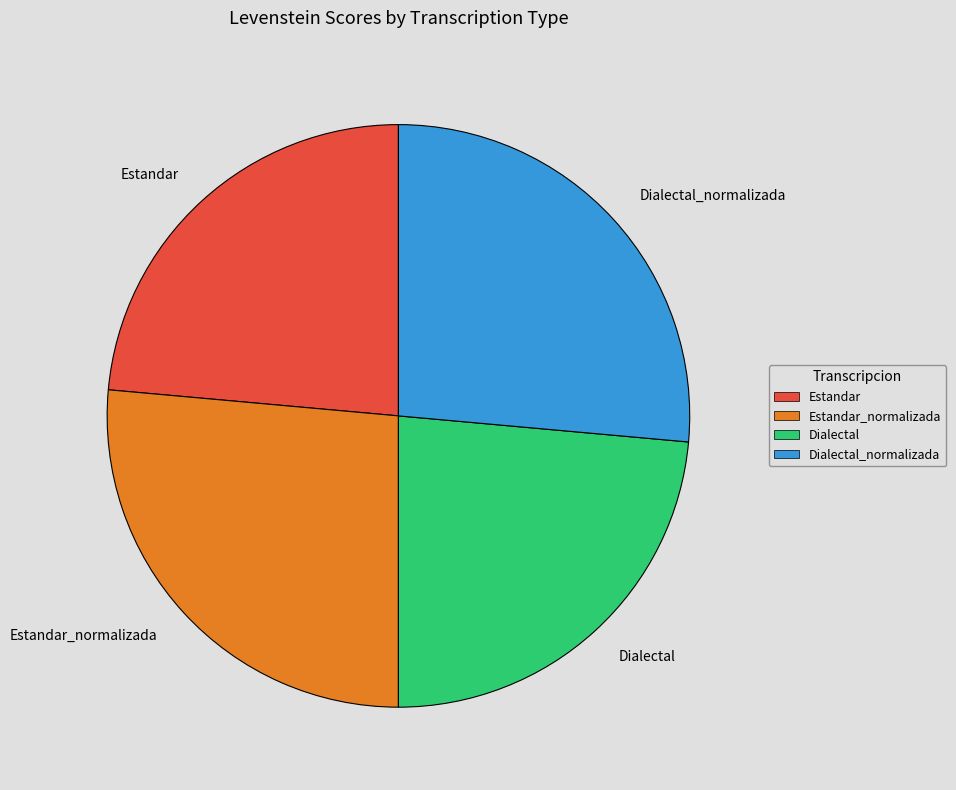

Is it true that Dialectal_normalizada is 26% of the pie?

True